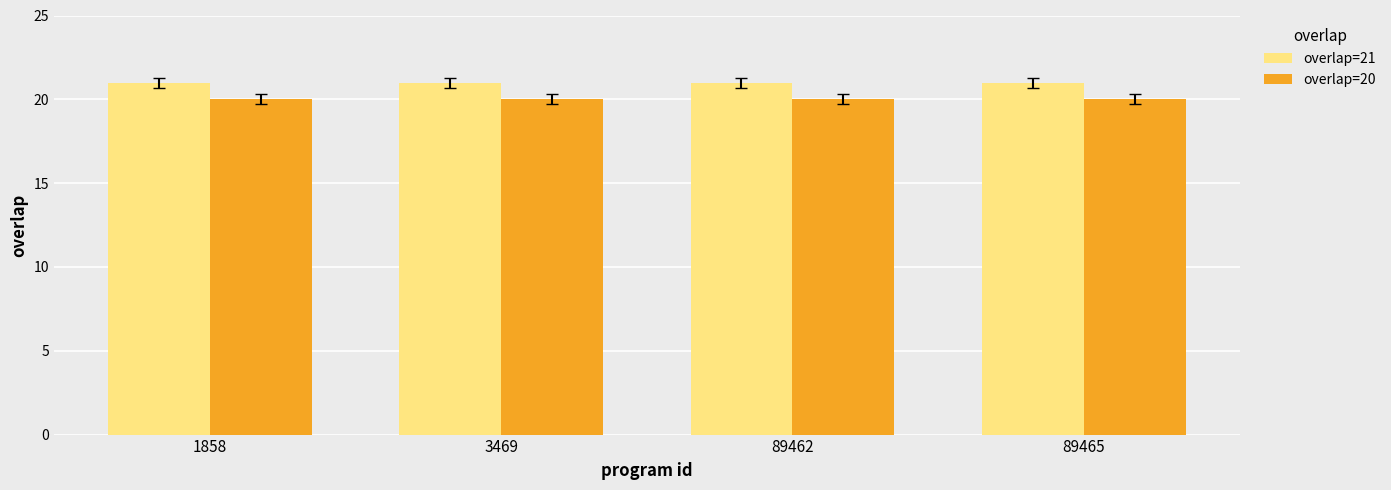

Is it true that overlap=21 equals 21 at 89465?

True